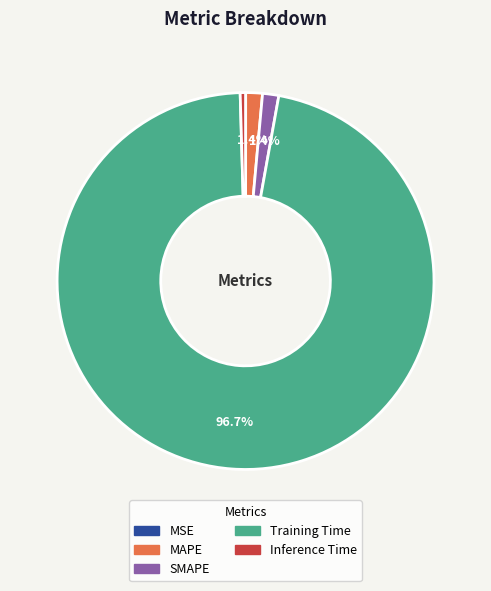

Combined, what portion of the pie is MAPE and SMAPE?

2.8%